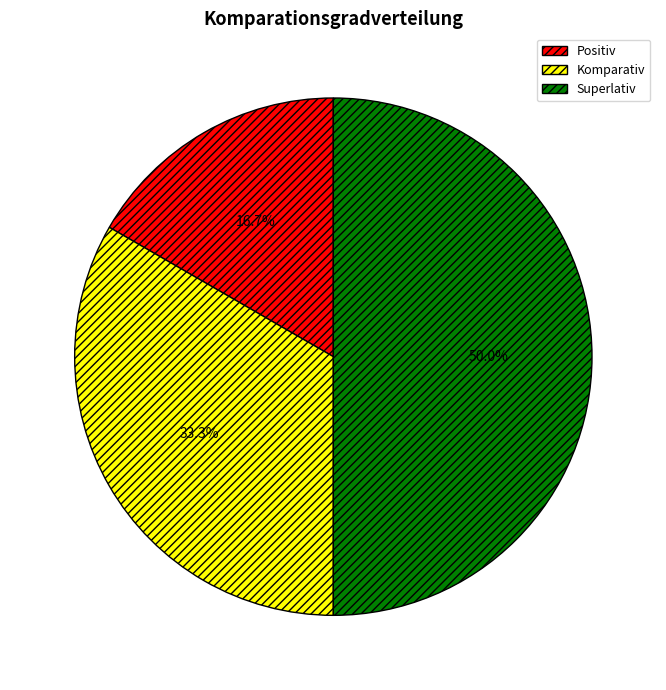

What percentage is NOT represented by Positiv?

83.3%